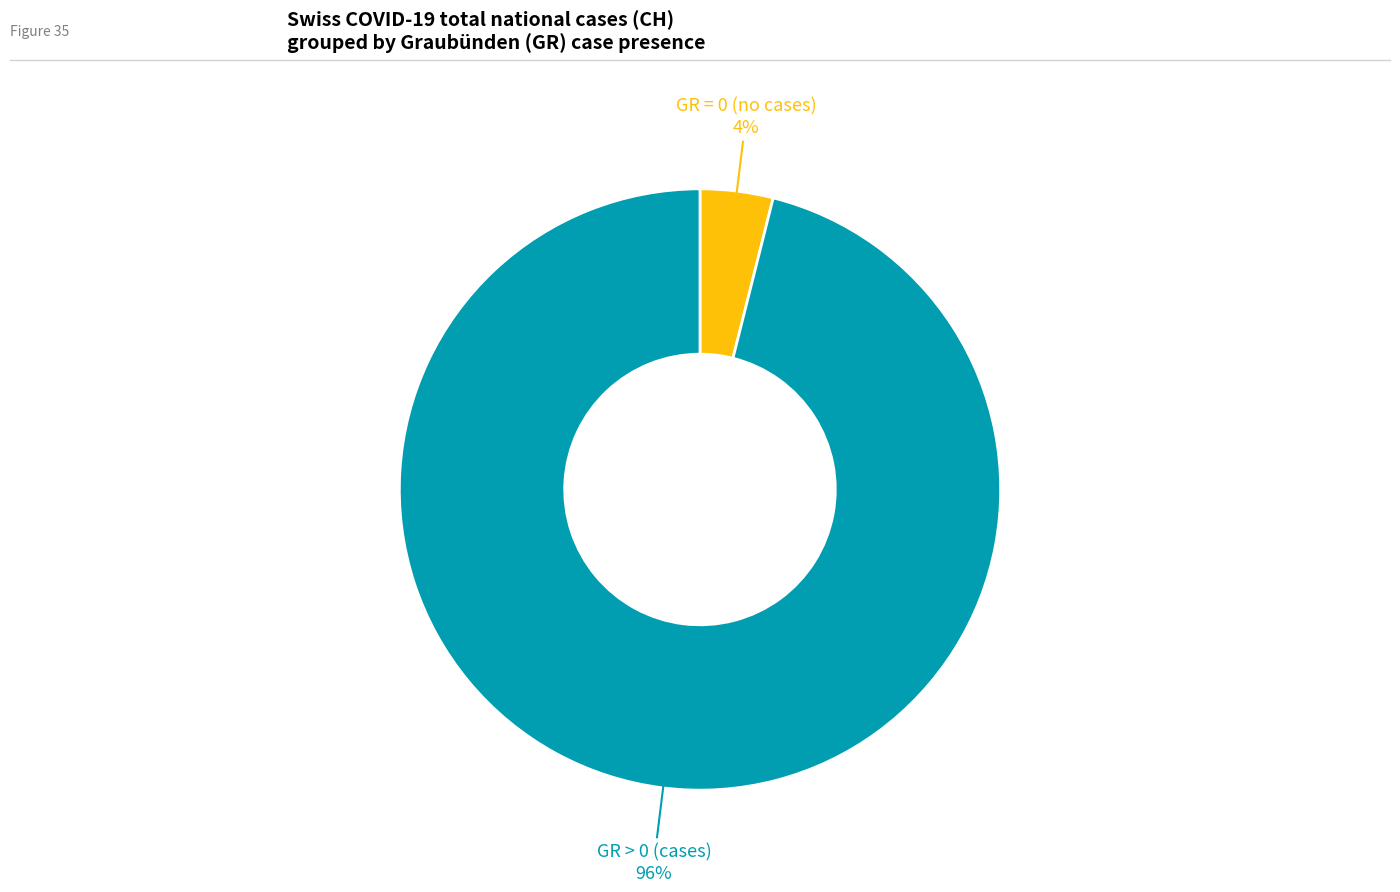

Is there a majority slice in this chart?

Yes